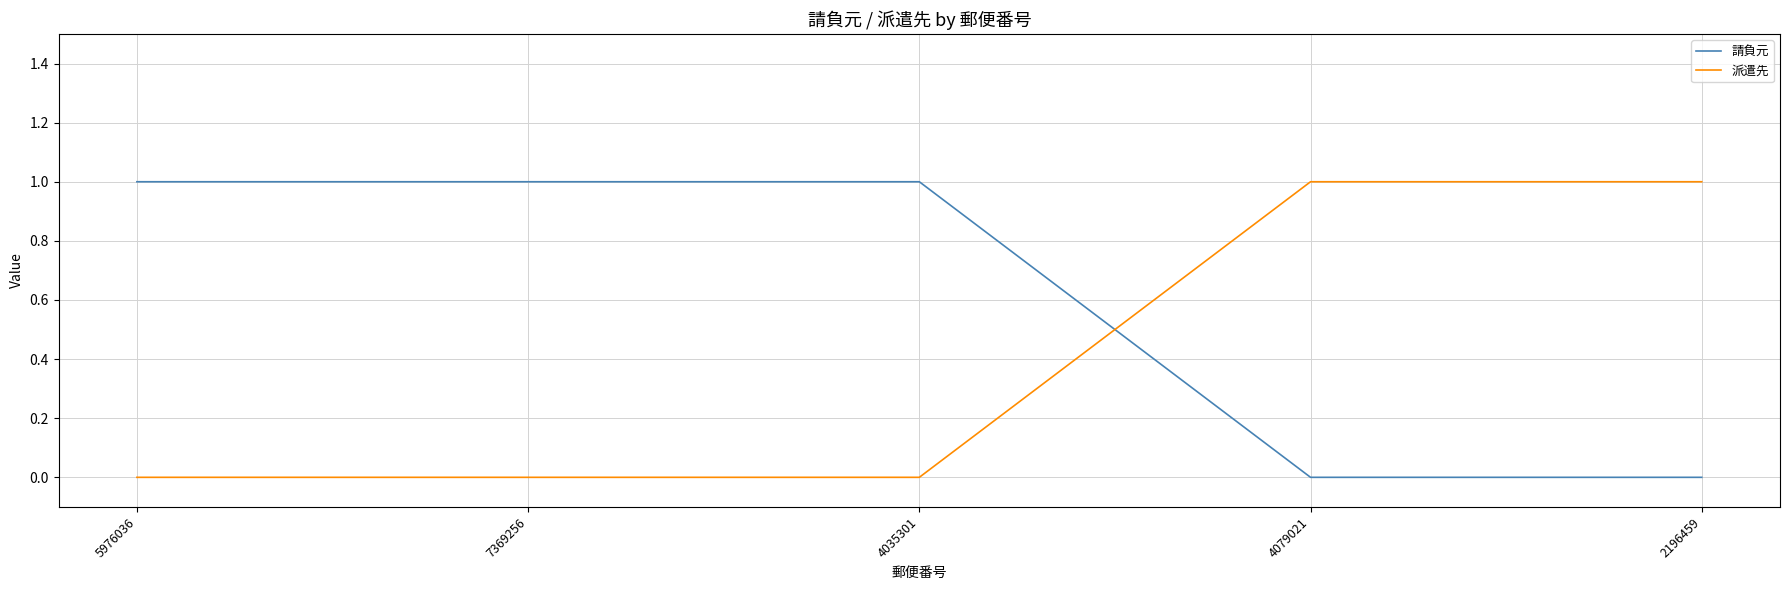

What are all the series names shown in the legend?

請負元, 派遣先